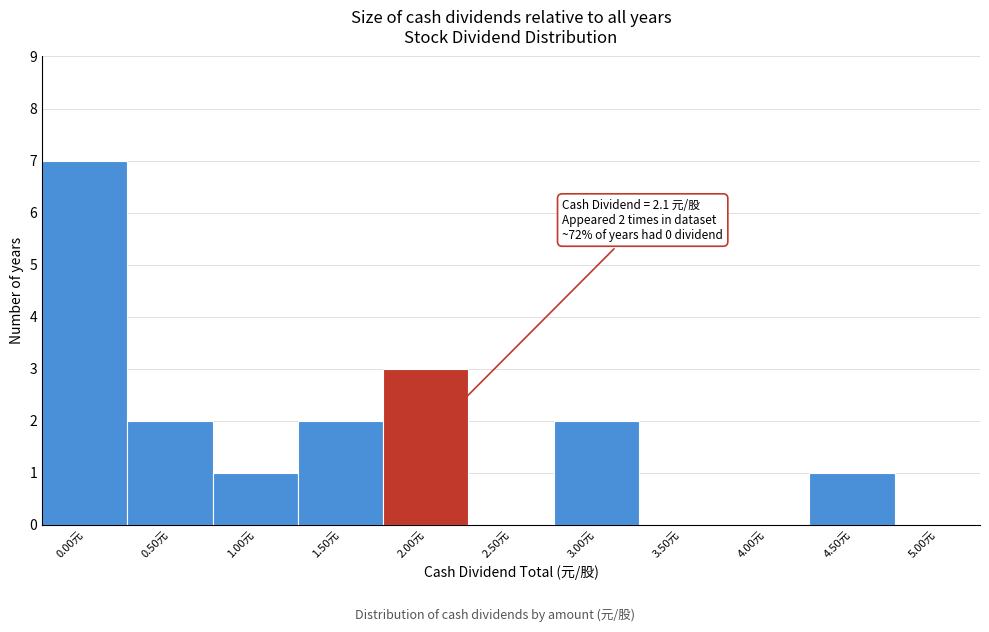

Which range on the x-axis has the tallest bar?

-0.25 to 0.25